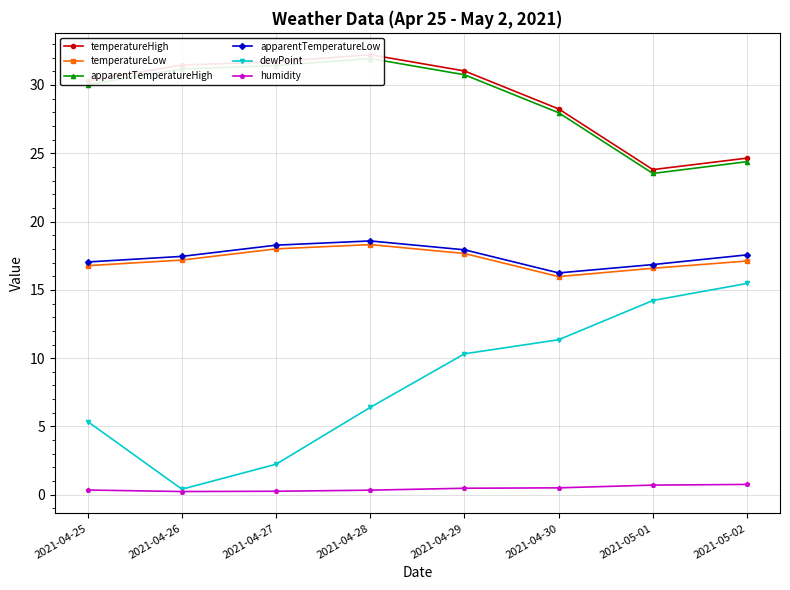

What is the highest value of the apparentTemperatureHigh series?

31.9